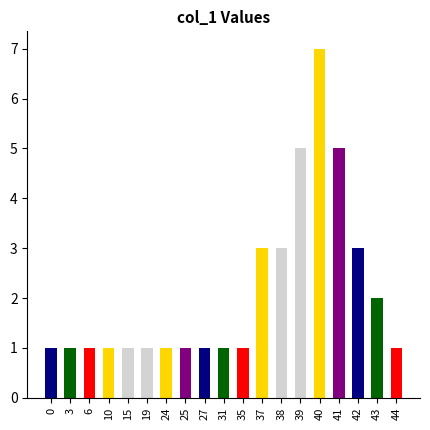

What is the approximate value at 37?

3